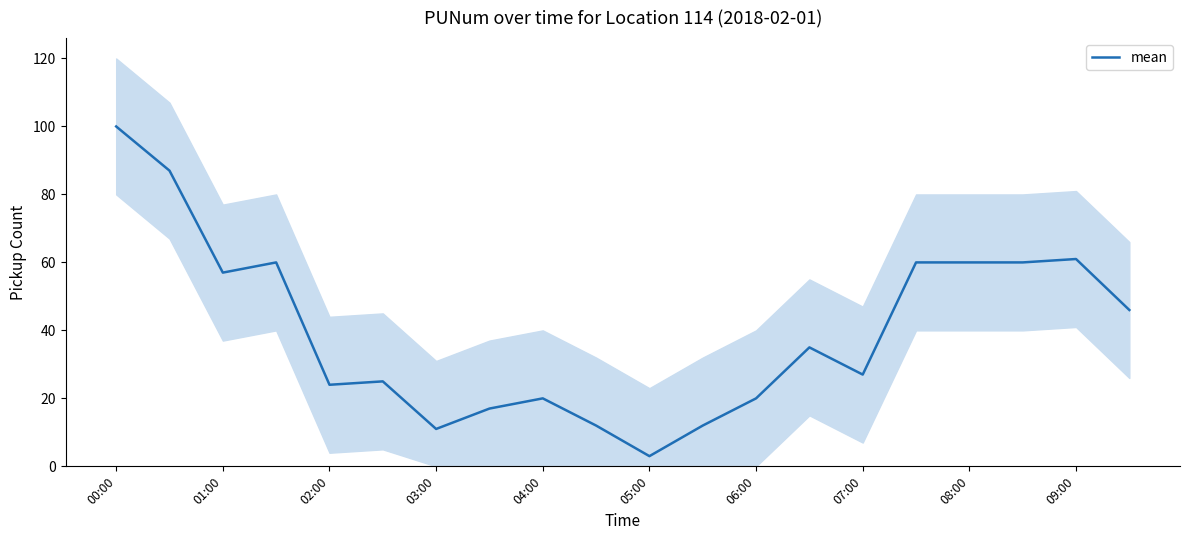

True or false: the data has more than 1 interior local peaks.

True